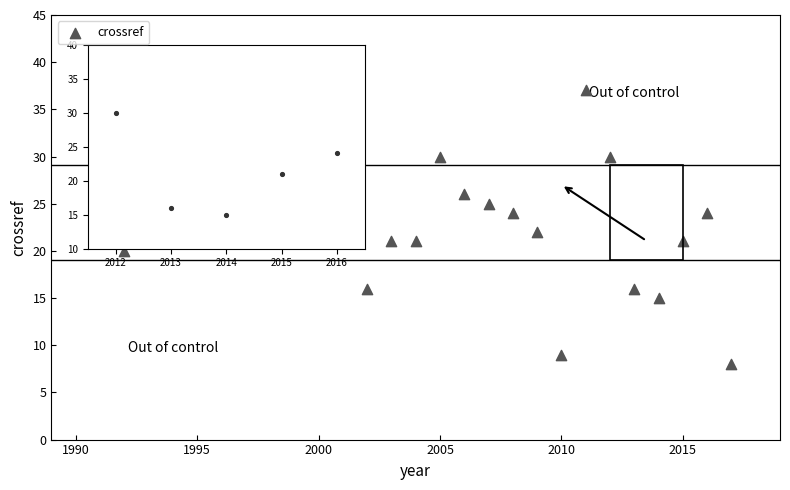

What is the range of Y values (max minus min)?

29